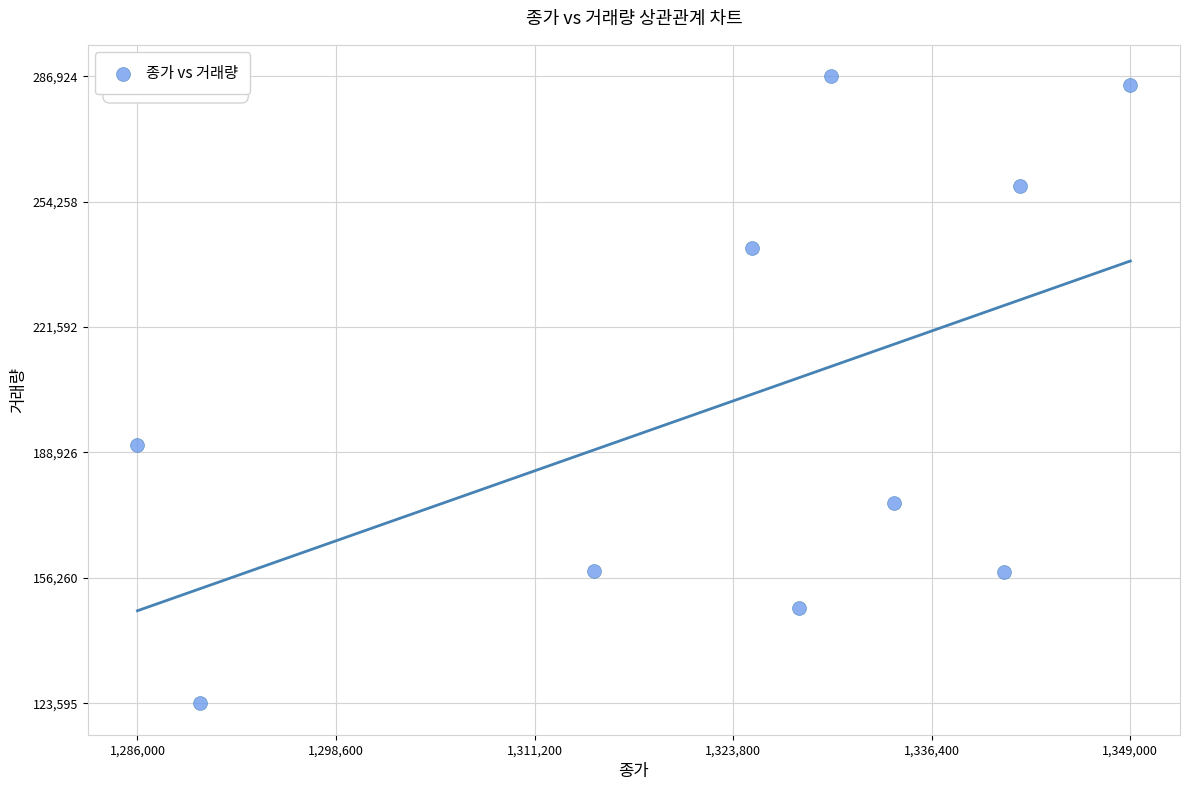

What is the range of Y values (max minus min)?

163329